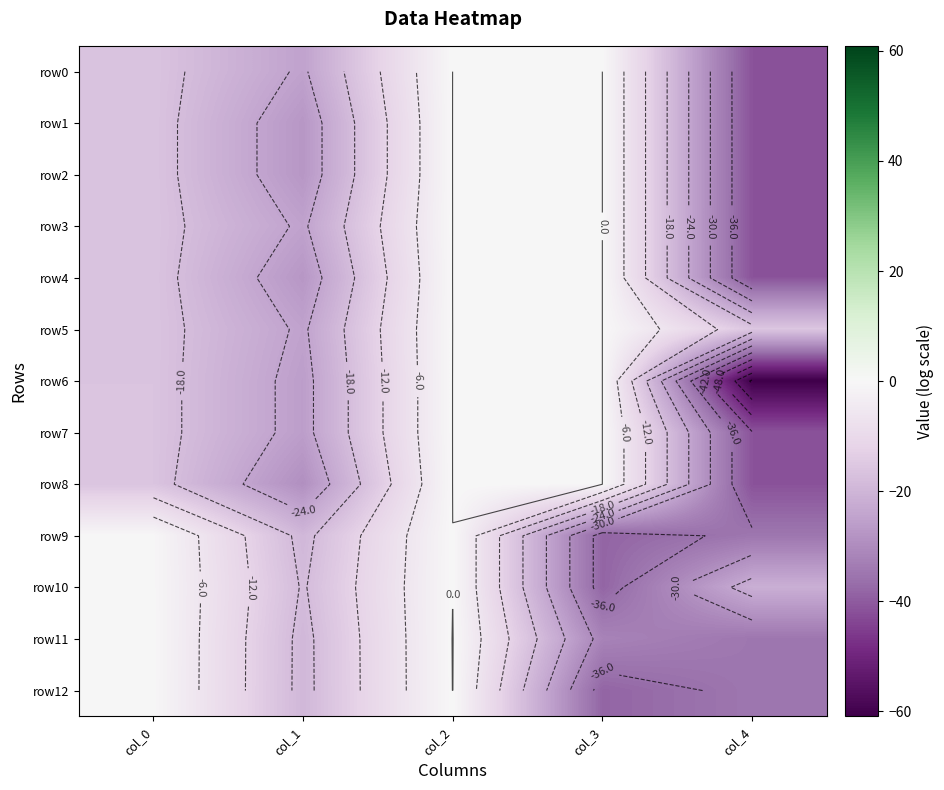

Which series has the widest spread of values?

row6